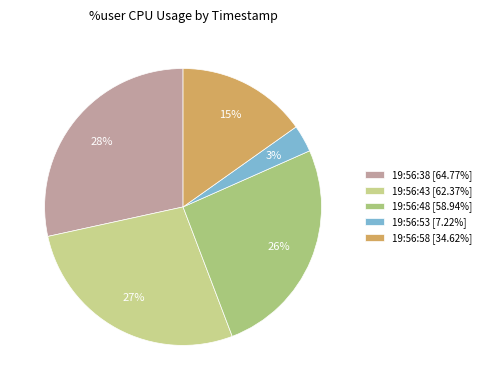

To the nearest percent, what is the combined percentage of 19:56:38 and 19:56:58?

44%